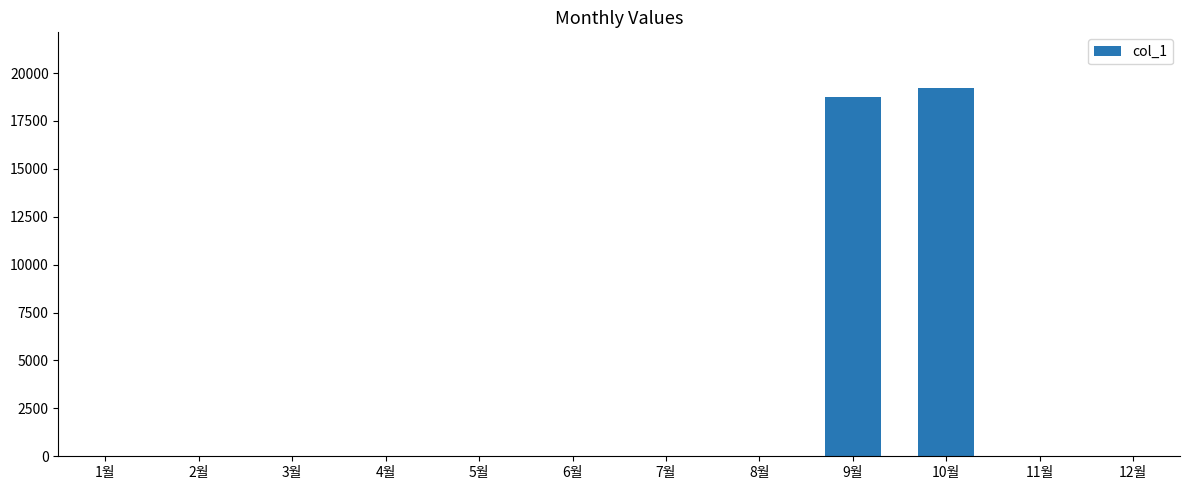

The value at 5월 is 8074. True or false?

False